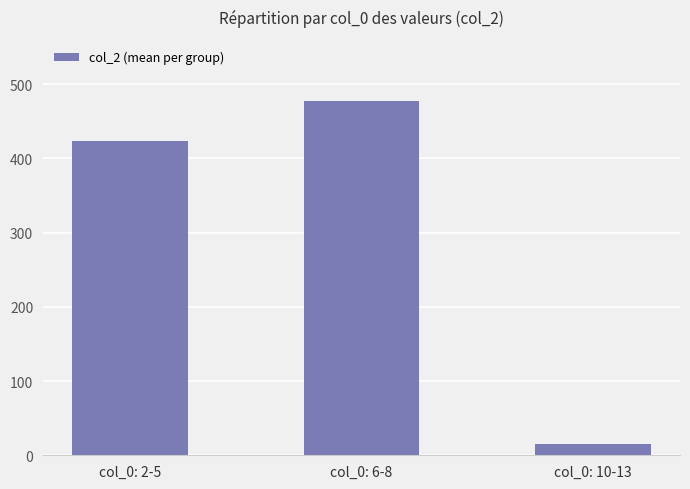

Reading left to right, list all the values displayed in this chart.

col_0: 2-5=424.0	col_0: 6-8=477.0	col_0: 10-13=15.5